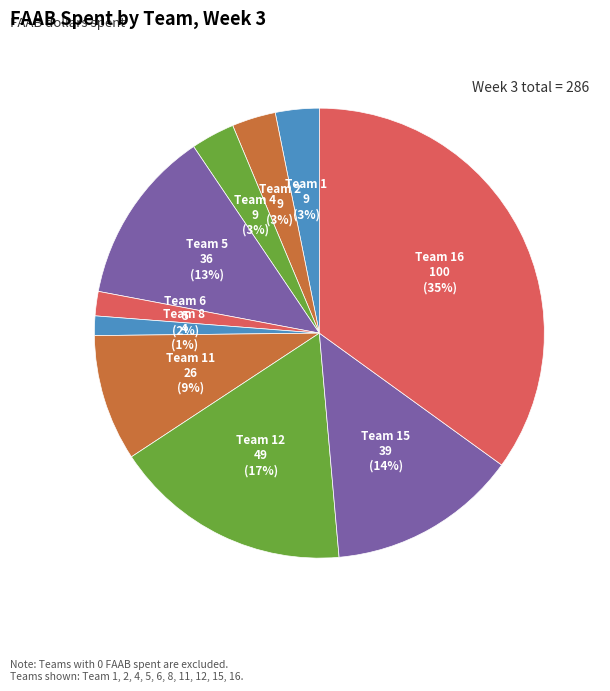

Which category has the biggest portion of the pie?

Team 16